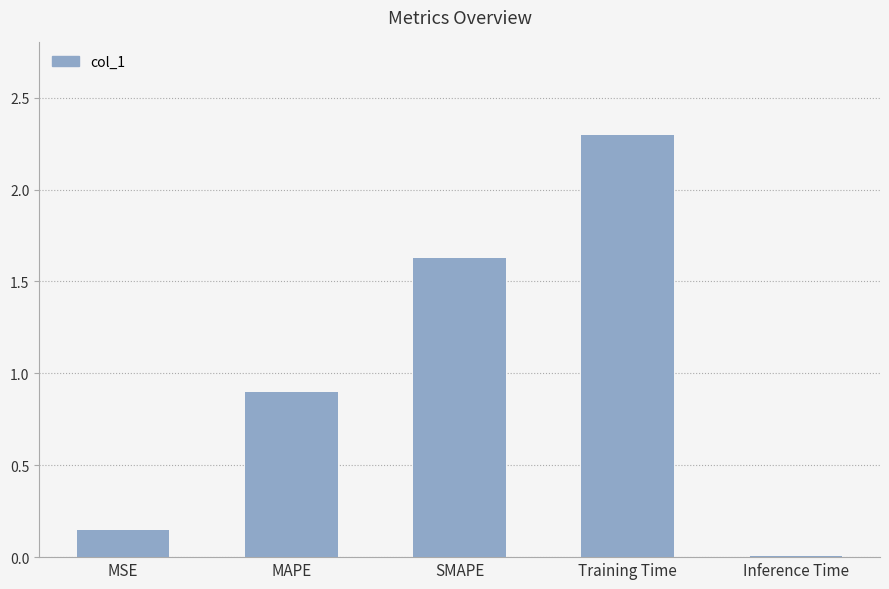

At which category does the chart reach its peak across all series?

Training Time